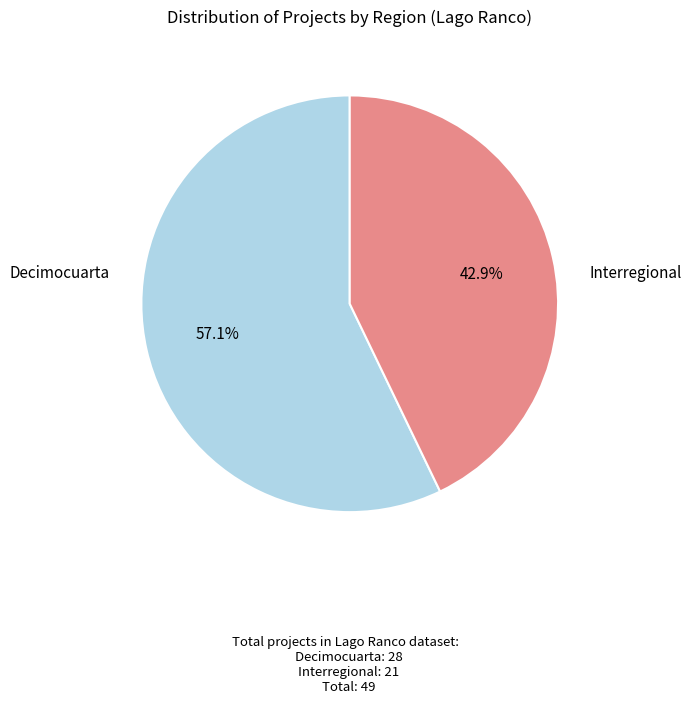

Is there any slice that represents more than half of the pie?

Yes